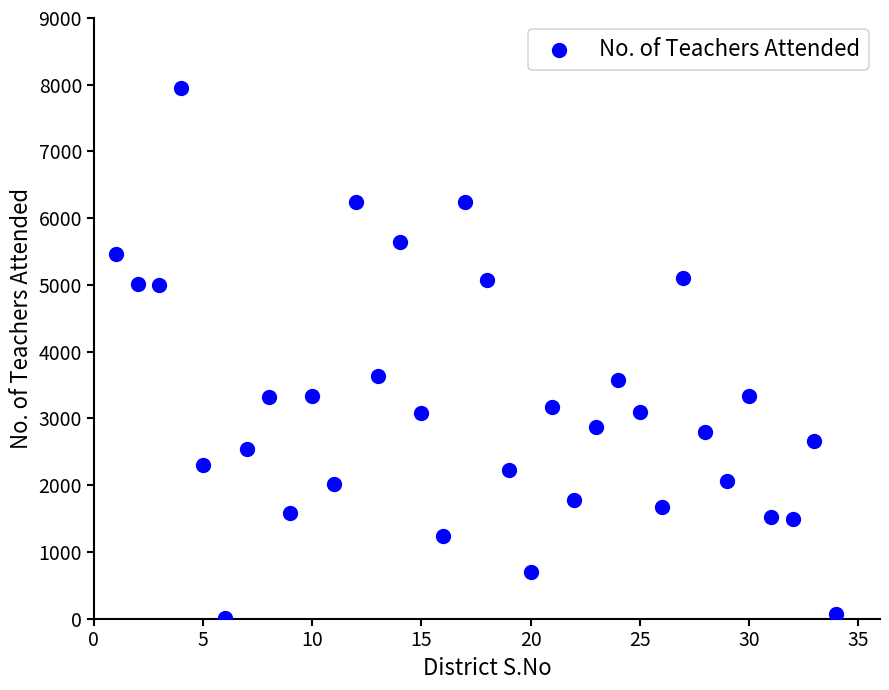

What is the range of Y values (max minus min)?

7939